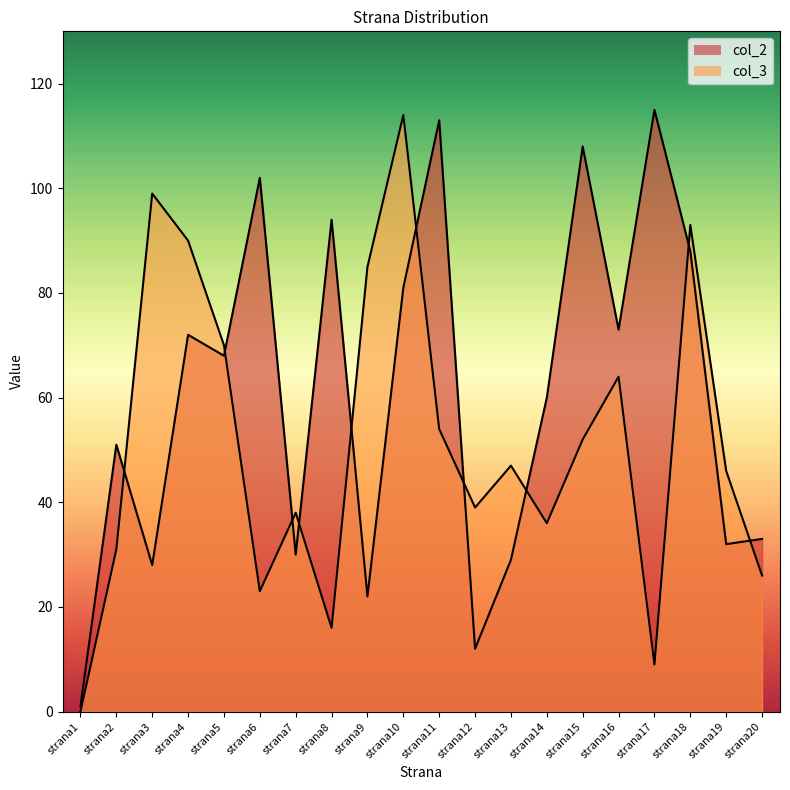

Which category has the lowest value in the col_2 series?

strana1